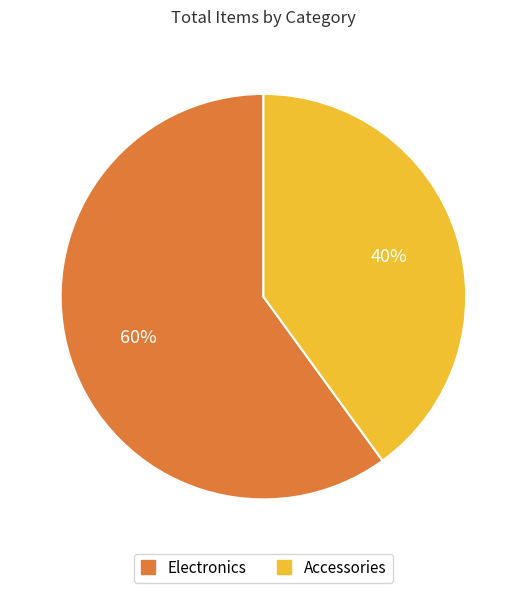

To the nearest percent, what portion does Accessories represent?

40%